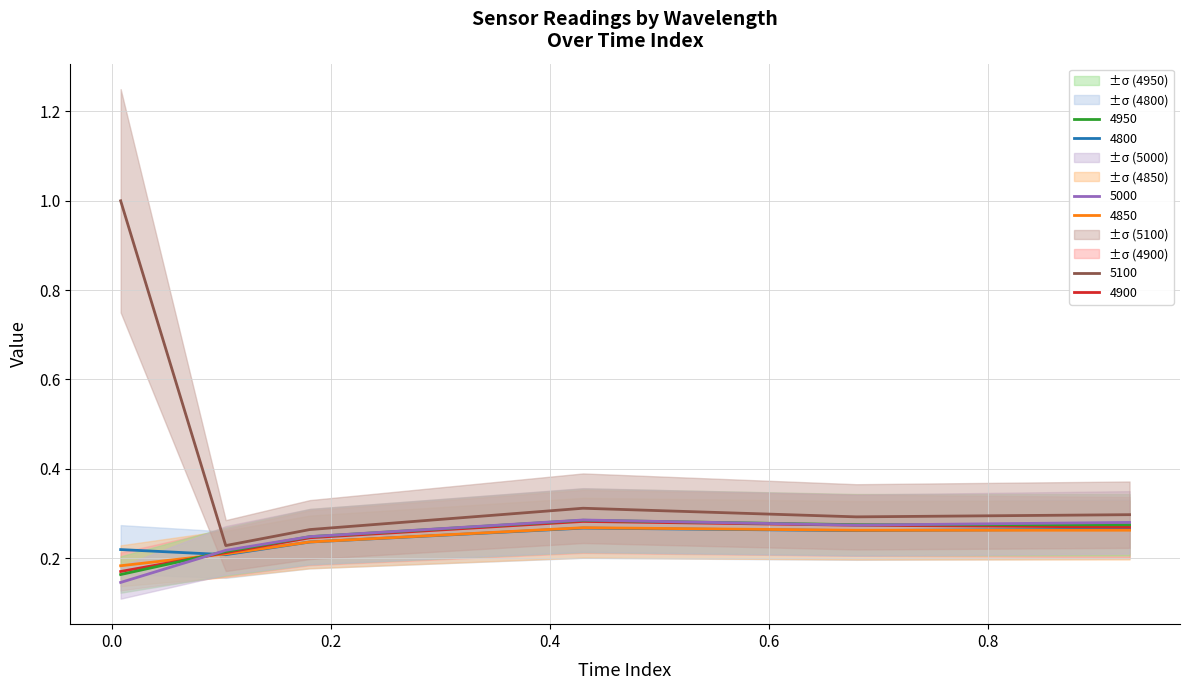

The value of 4850 at 0.9287671232876712 is 0.1. True or false?

False